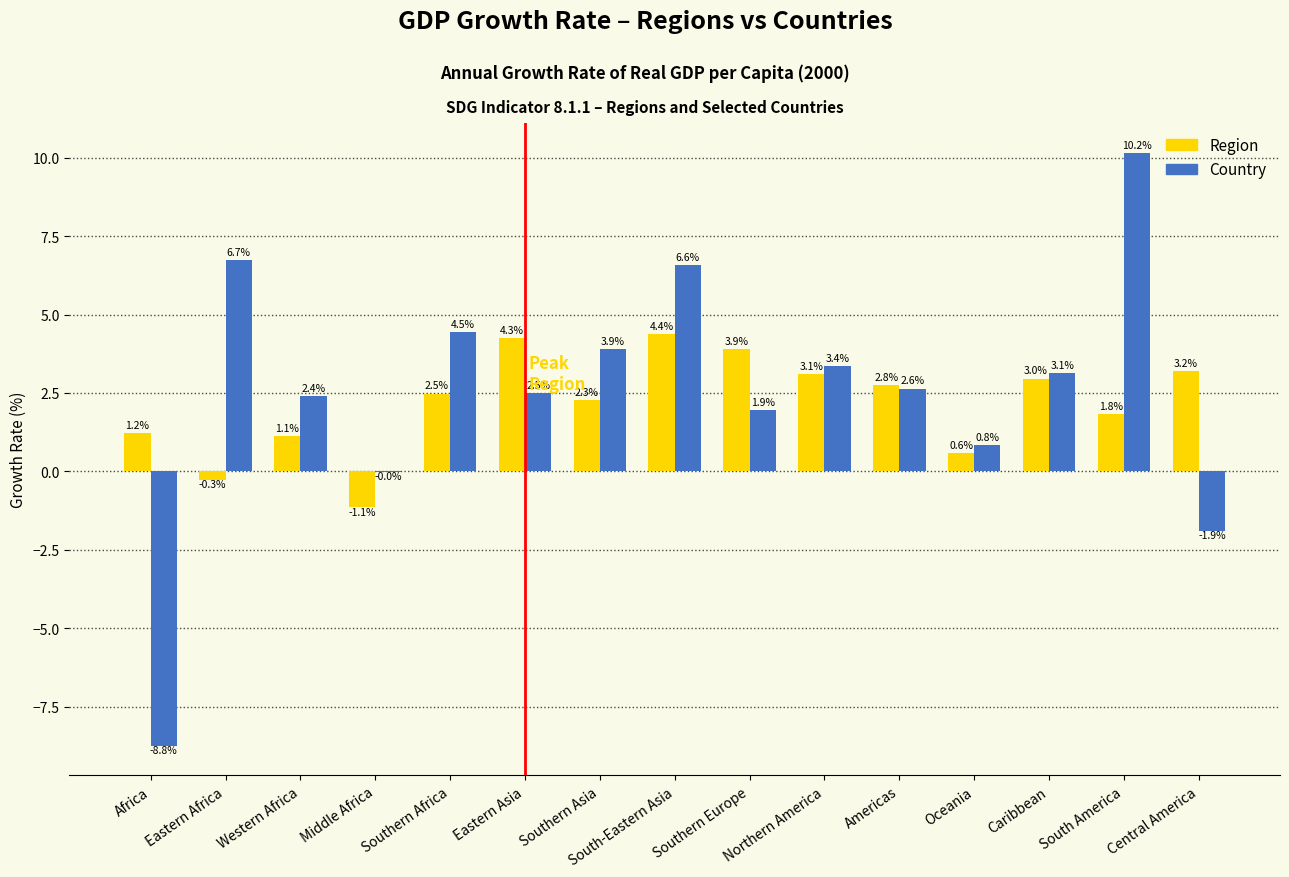

Which series has the largest total across all categories?

Country